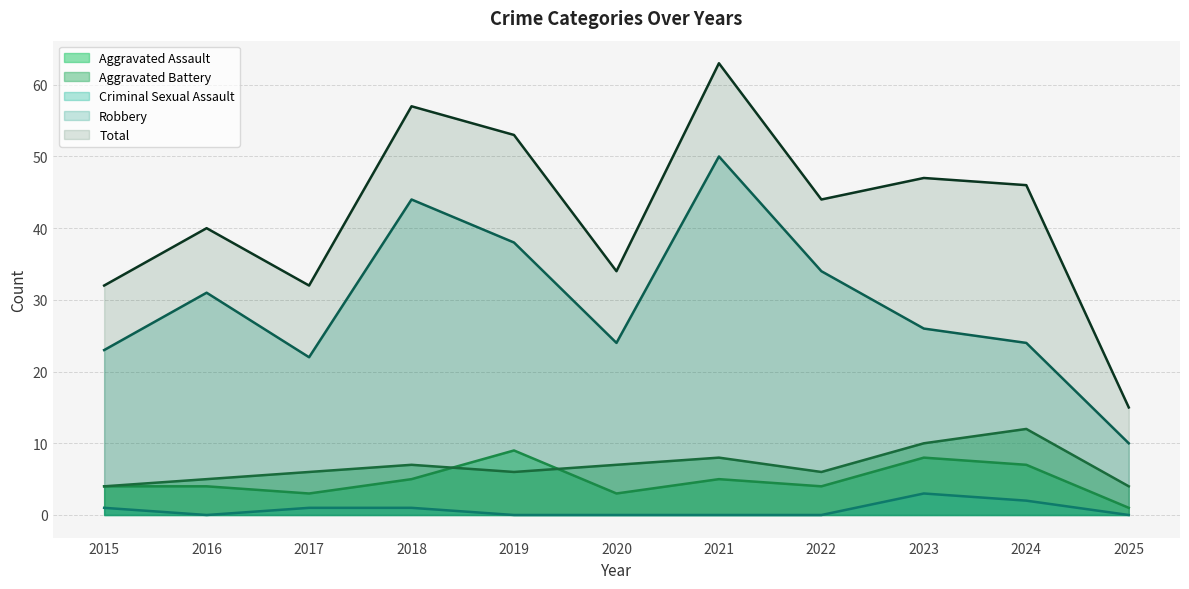

Rank the categories by Criminal Sexual Assault (line) value from lowest to highest.

2016, 2019, 2020, 2021, 2022, 2025, 2015, 2017, 2018, 2024, 2023